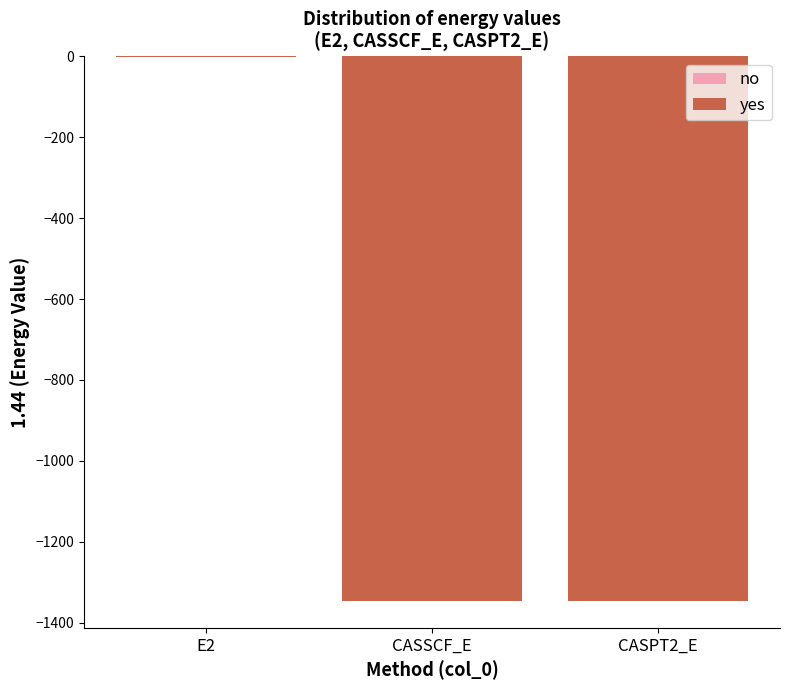

At which category does the chart reach its minimum across all series?

CASPT2_E